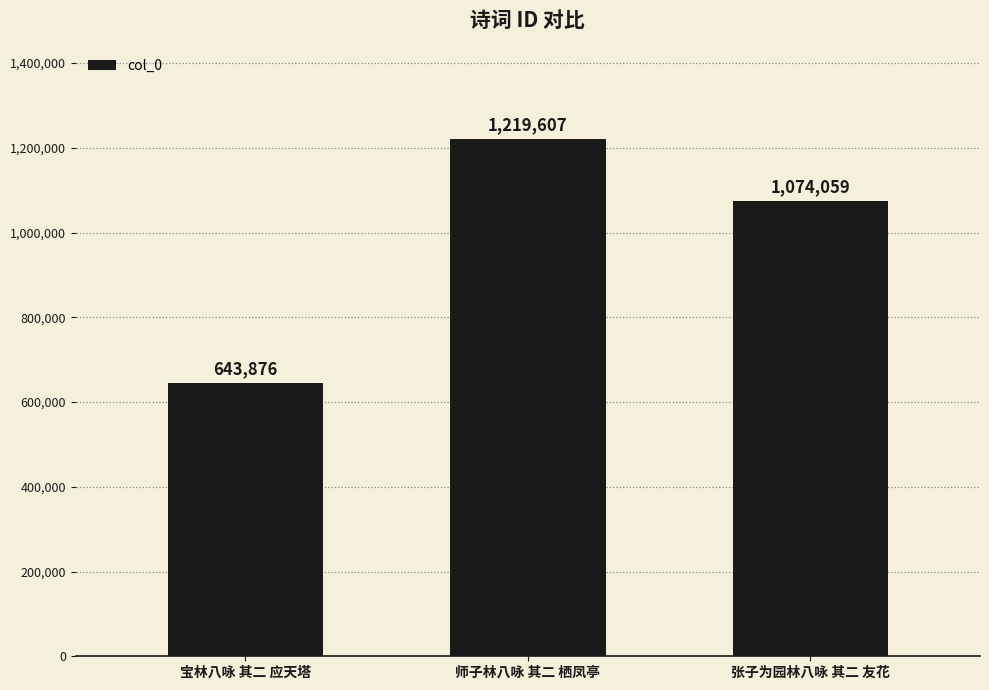

The chart shows a value of 1219607 at 师子林八咏 其二 栖凤亭. True or false?

True